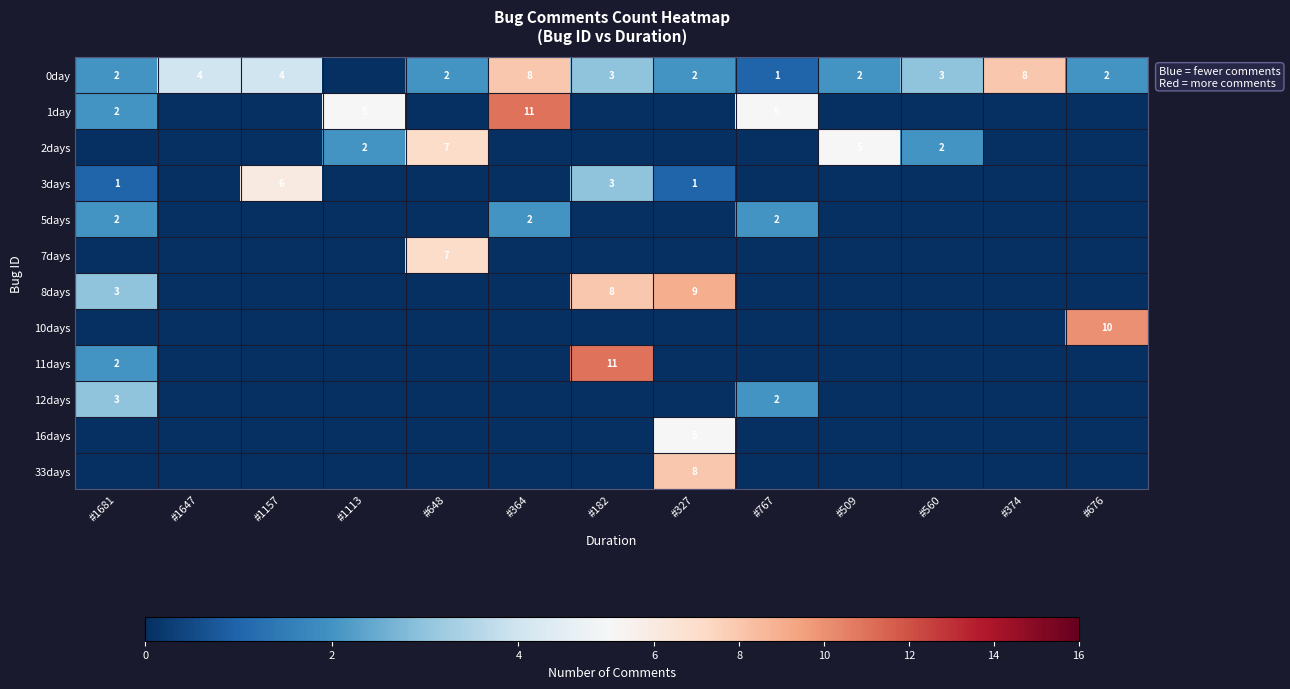

The 1day series shows 11 at #364. True or false?

True